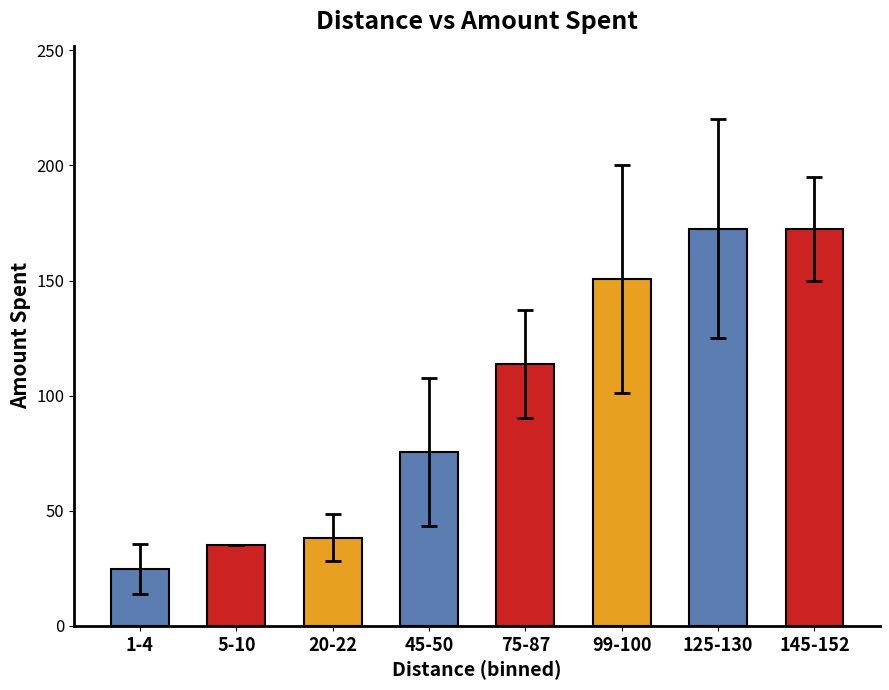

What is the approximate value at 45-50?

75.5